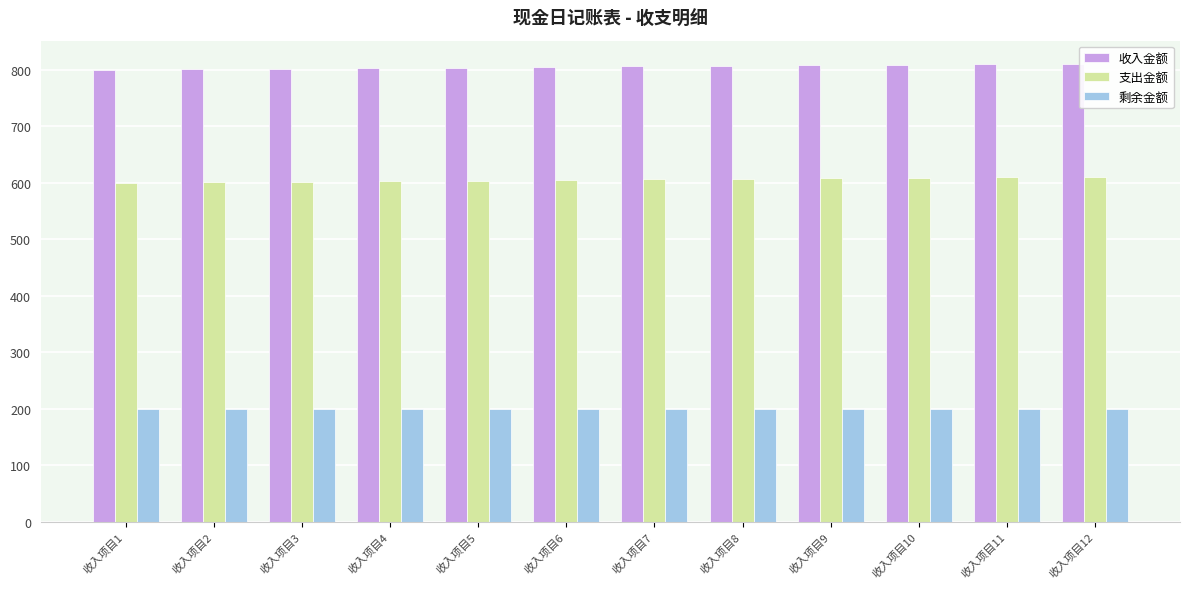

What is the sum of all 收入金额 values?

9666